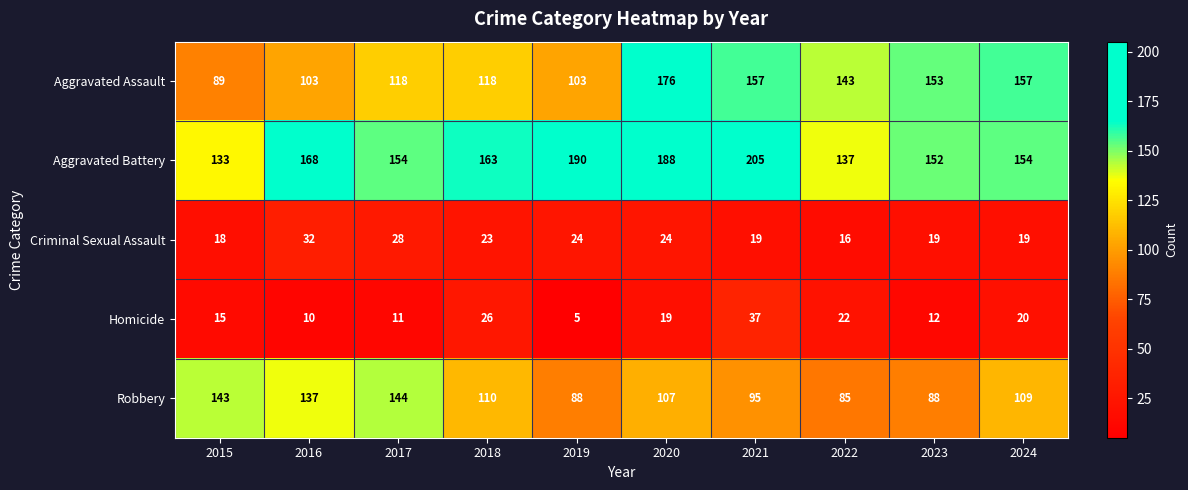

How many categories are shown in the chart?

10